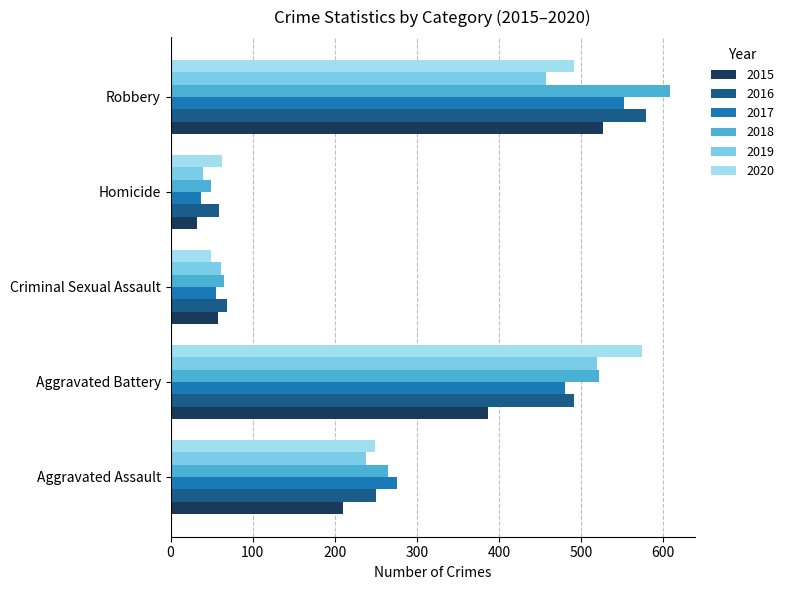

Between Homicide and Robbery, which series saw the biggest shift?

2018